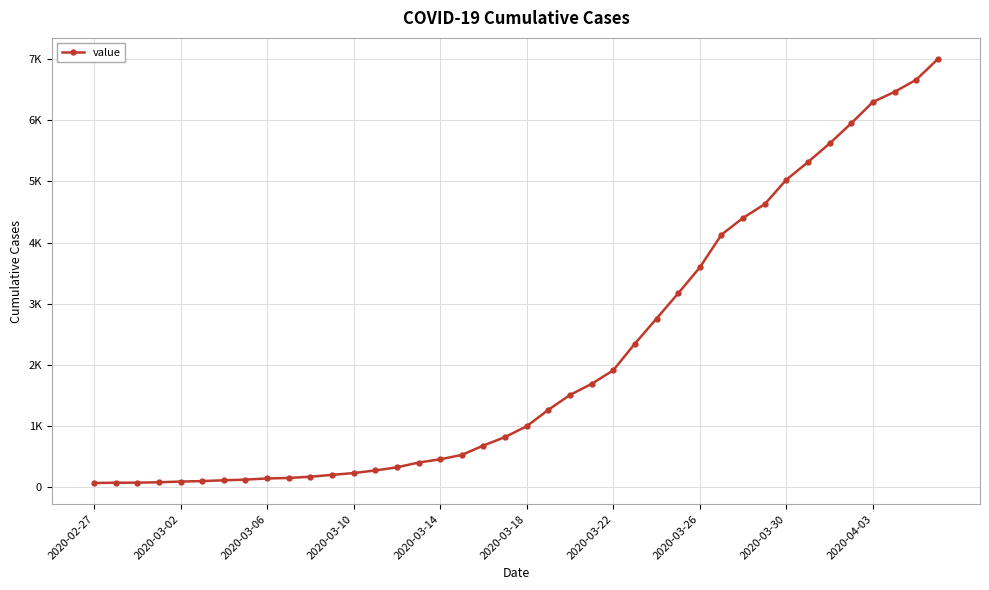

Does the chart have visible grid lines?

Yes